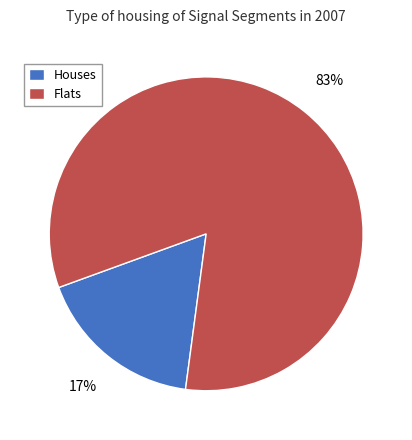

Which slice is the smallest?

Houses